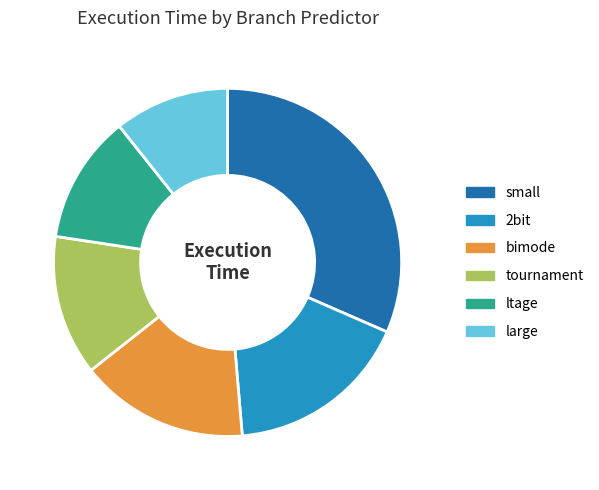

Which has a higher value, large or tournament?

tournament